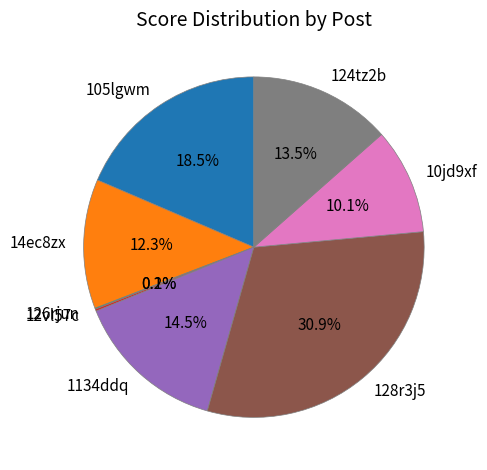

Which has a higher value, 124tz2b or 128r3j5?

128r3j5